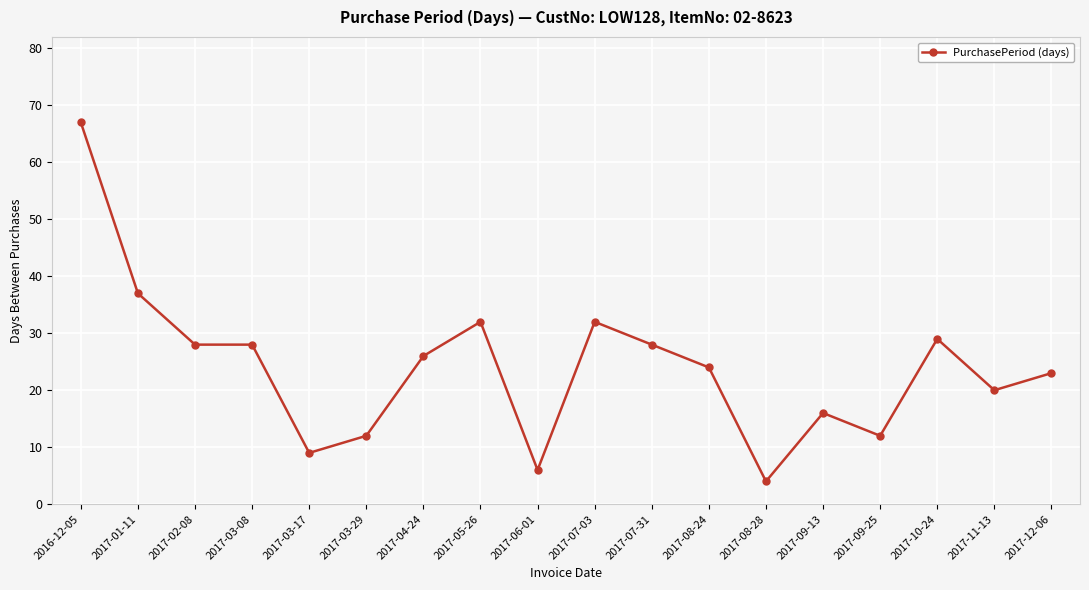

What is the minimum value shown in the chart?

4